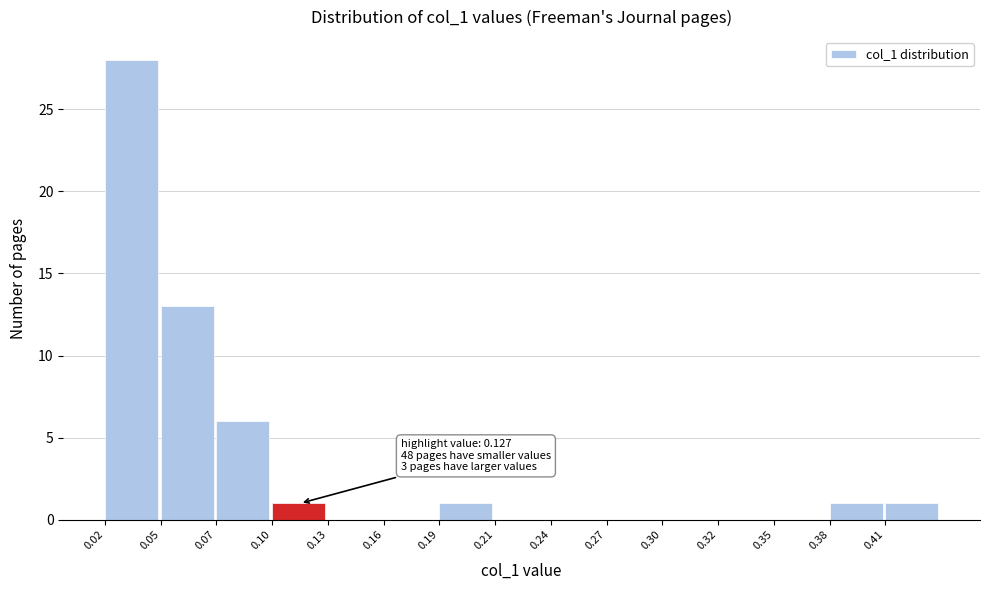

Reading right to left, what are all the values shown in this chart?

0.41=1	0.38=1	0.35=0	0.32=0	0.30=0	0.27=0	0.24=0	0.21=0	0.19=1	0.16=0	0.13=0	0.10=1	0.07=6	0.05=13	0.02=28